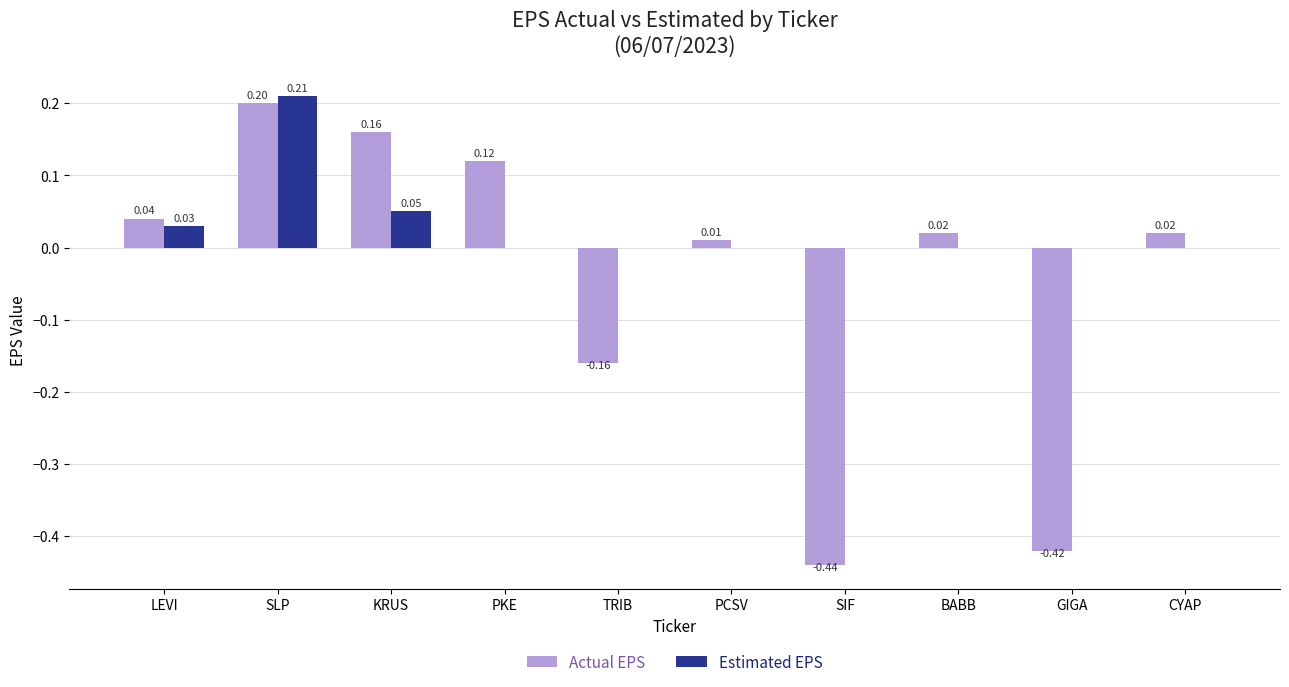

Count the number of categories in the chart.

10